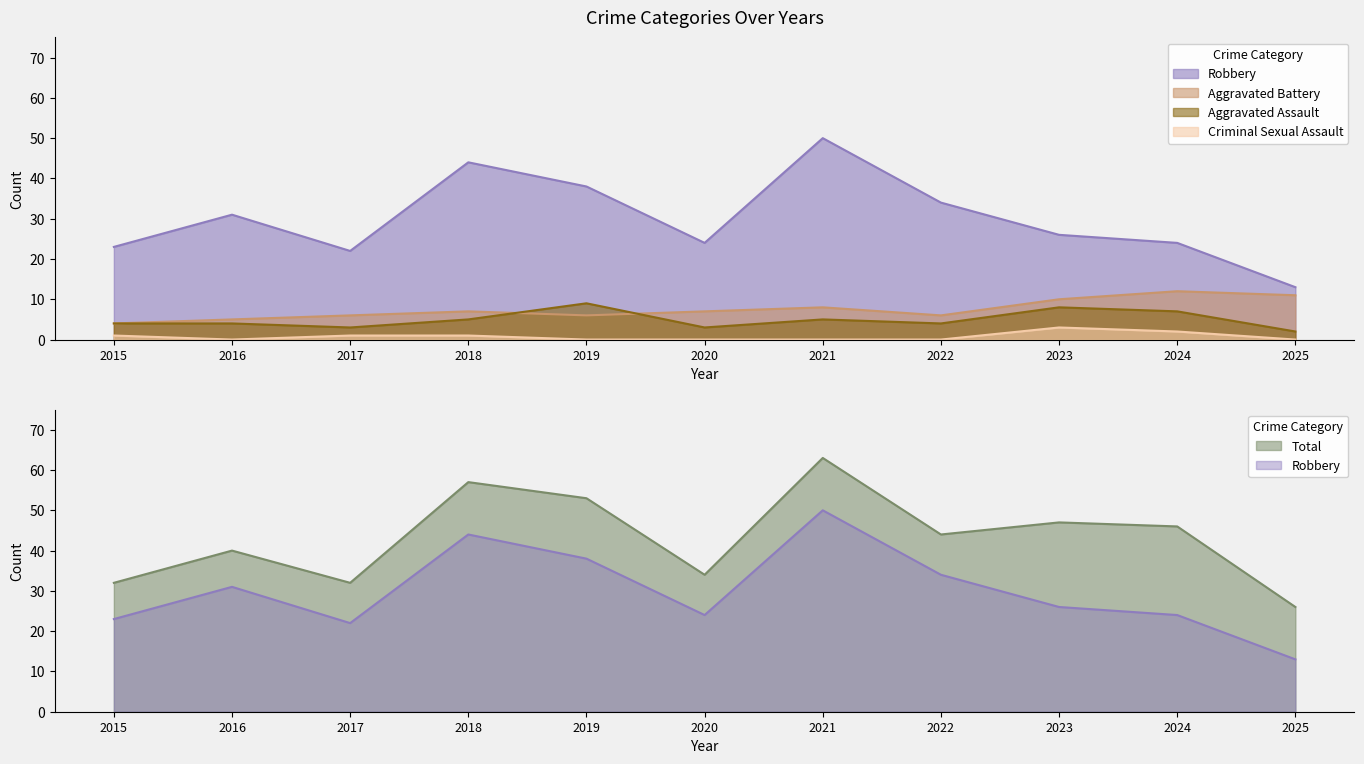

At 2022, list the series in order from largest to smallest.

Total, Robbery, Aggravated Battery, Aggravated Assault, Criminal Sexual Assault